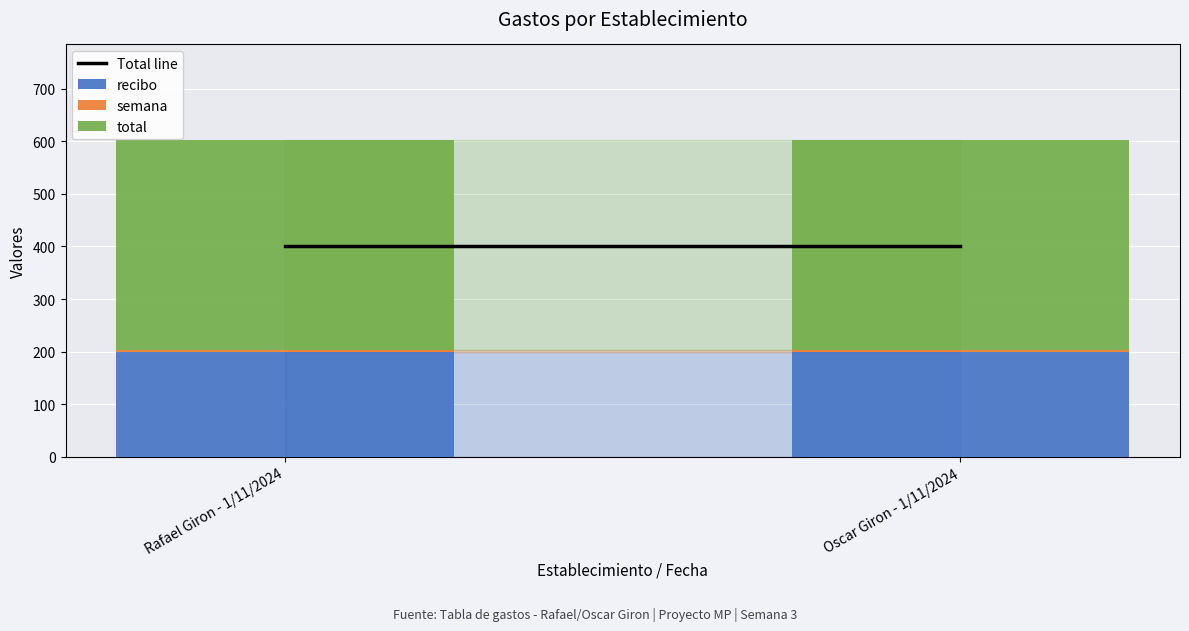

The recibo series shows 304 at Rafael Giron - 1/11/2024. True or false?

False